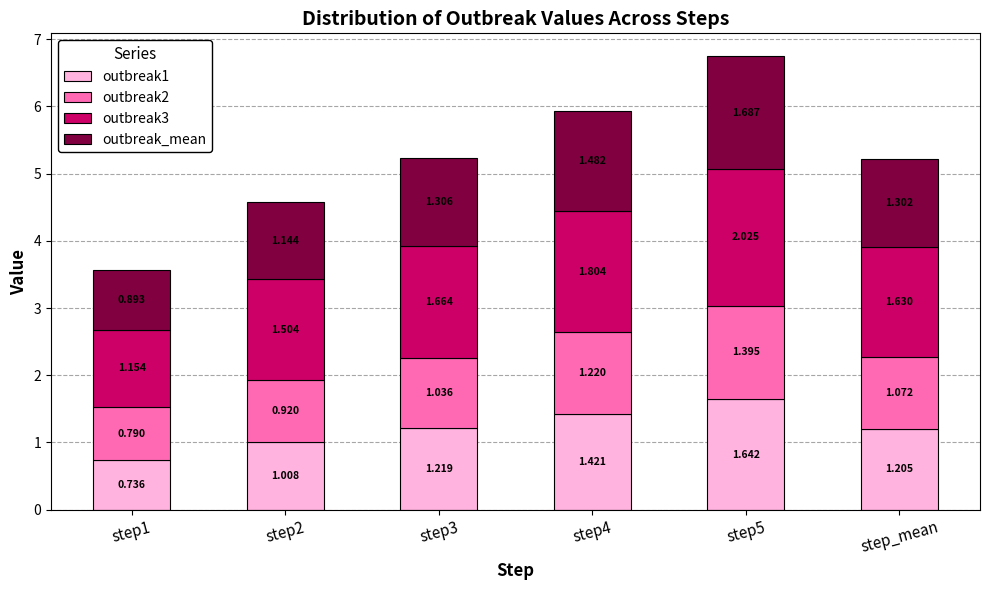

How many series are shown in this chart?

4